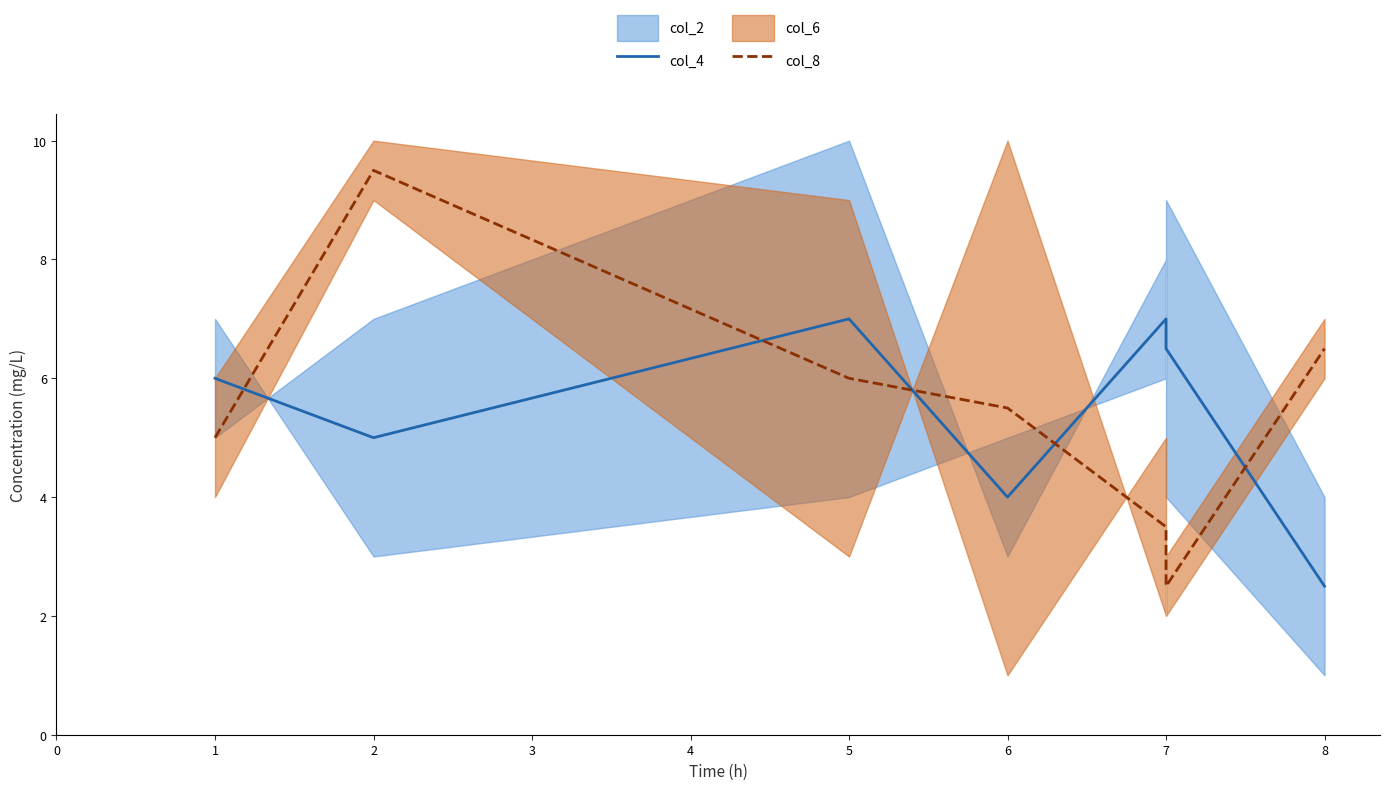

How many values in the col_4 series are below 6?

3